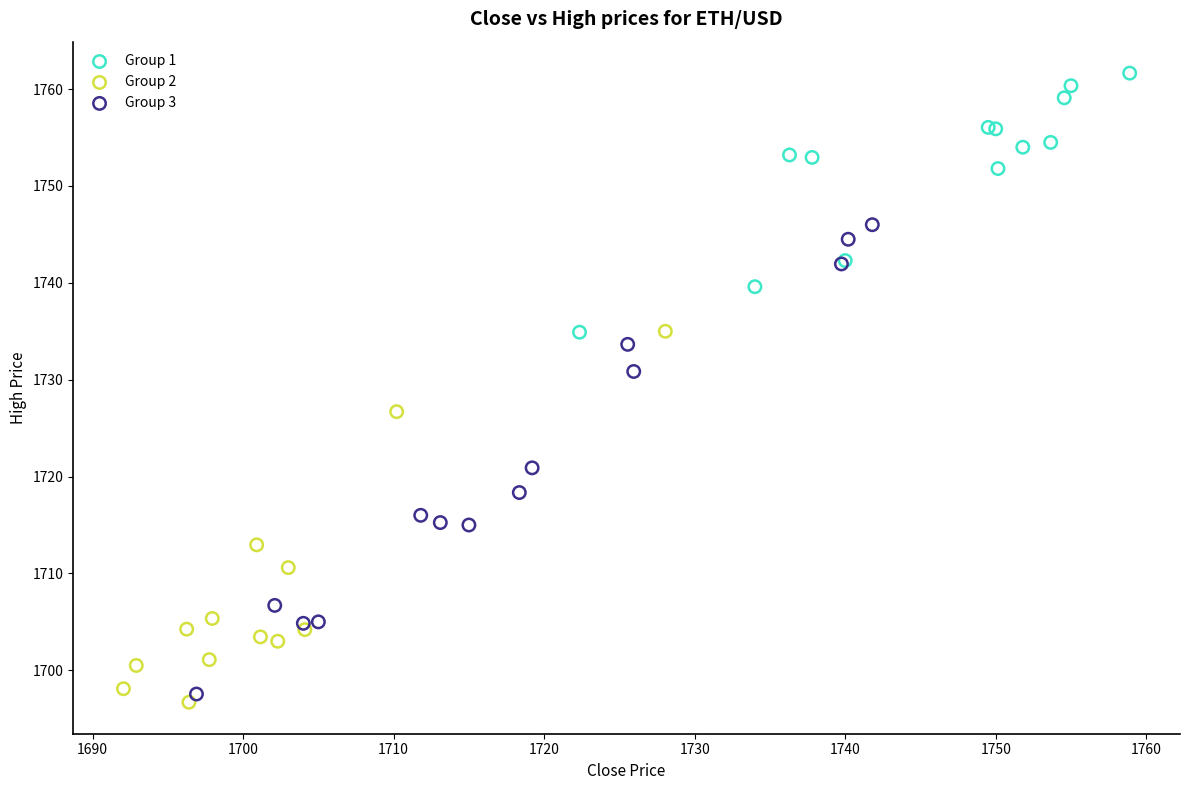

Which series reaches the minimum Y coordinate?

Group 2